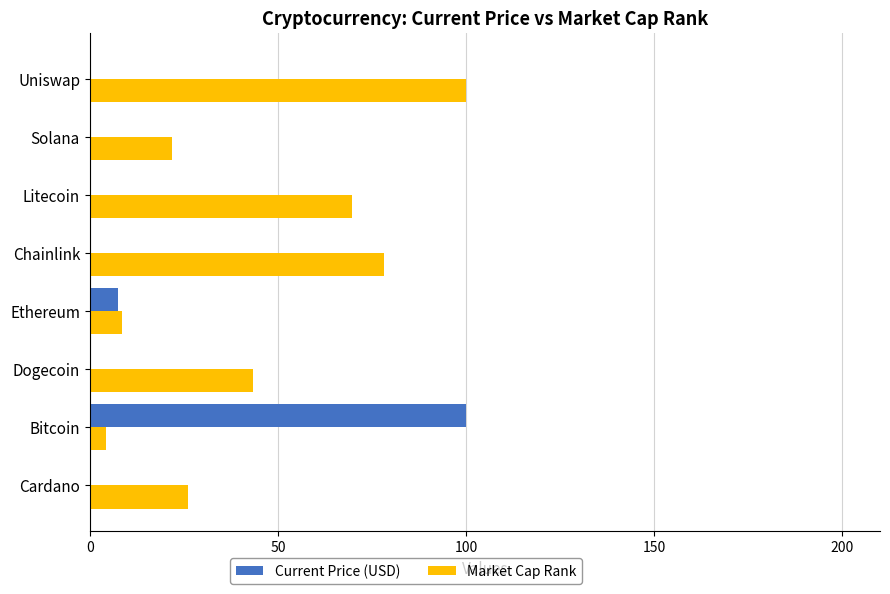

Count the number of categories in the chart.

8